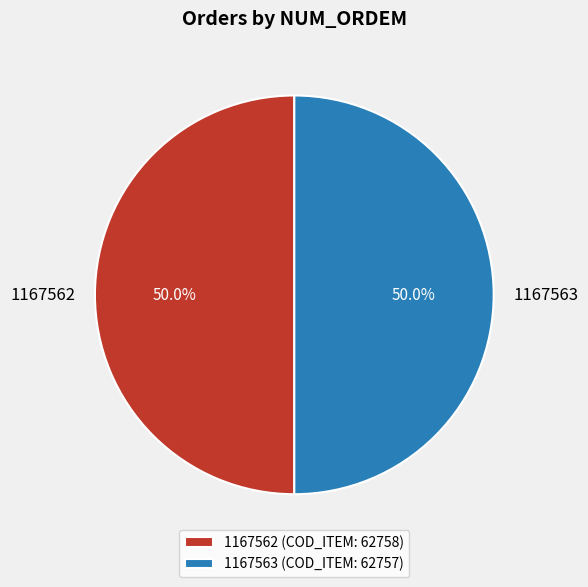

What percentage is the 1167562 slice, to the nearest percent?

50%